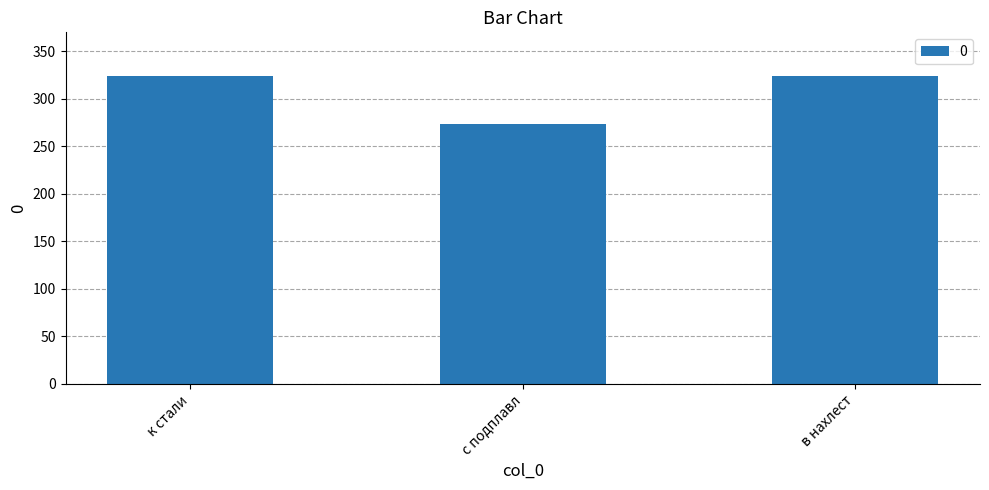

What is the ratio of the value at к стали to the value at в нахлест?

1.0